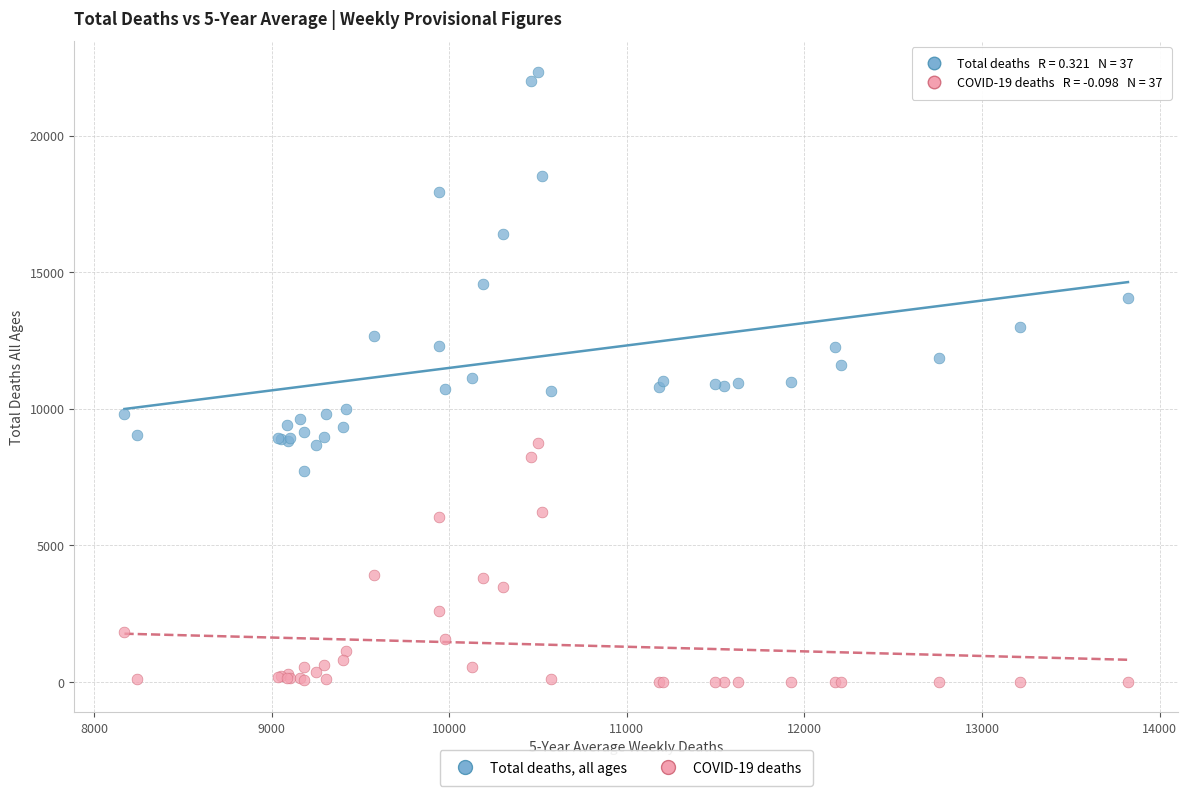

In the Total deaths, all ages series, what Y value is closest to 15045?

14573